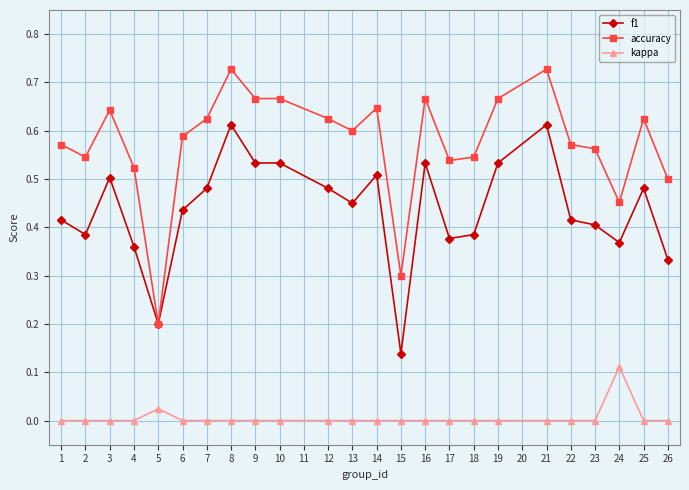

True or false: f1 and kappa intersect in this chart.

False